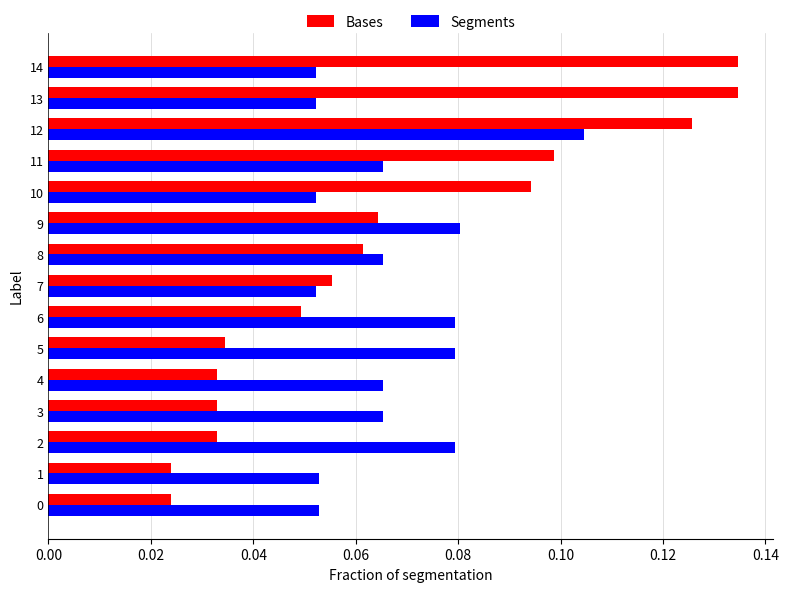

Which series has the largest range (max minus min)?

Bases